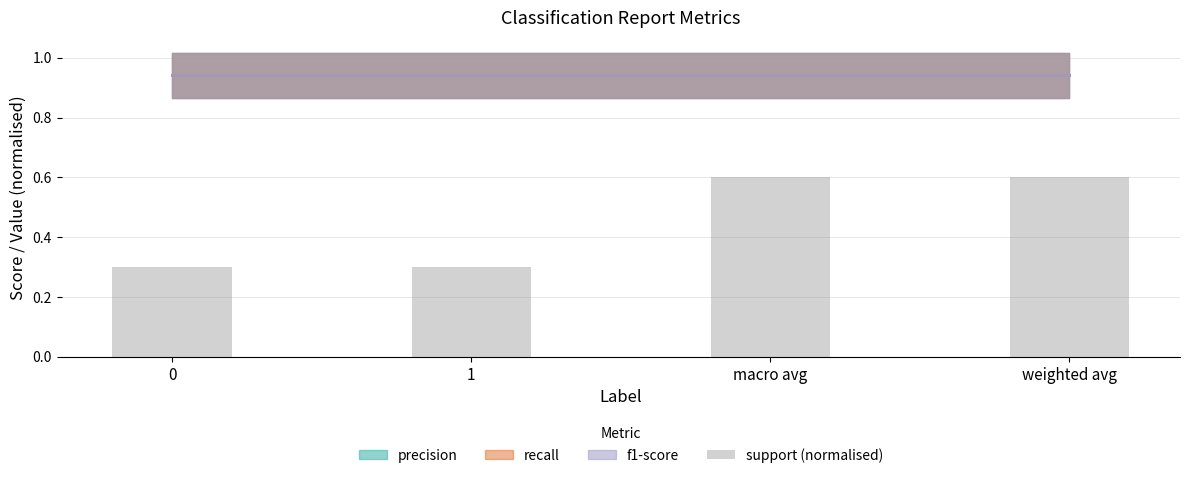

The value at macro avg is 0.6. True or false?

True